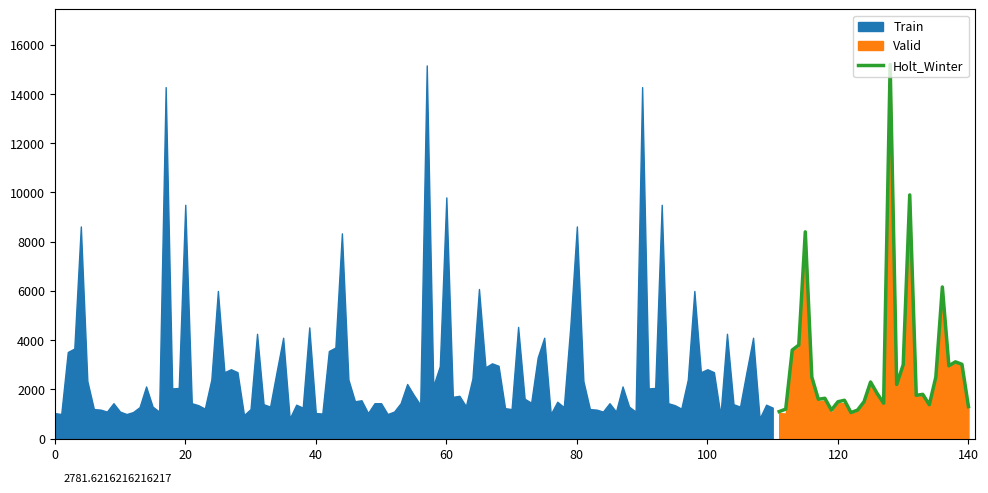

Reading left to right, what are all the values shown in this chart?

1100.0	1200.0	3600.0	3800.0	8400.0	2500.0	1600.0	1640.0	1160.0	1500.0	1560.0	1060.0	1160.0	1500.0	2300.0	1840.0	1440.0	15200.0	2200.0	3000.0	9900.0	1760.0	1800.0	1380.0	2500.0	6160.0	2960.0	3120.0	3020.0	1300.0